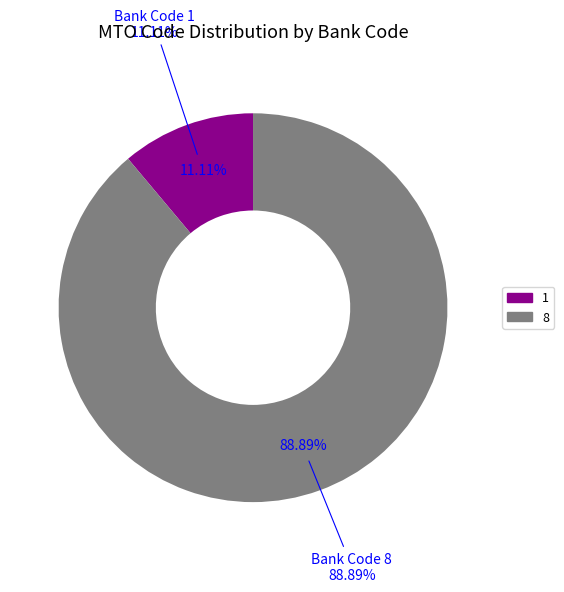

Which has a higher value, 1 or 8?

8